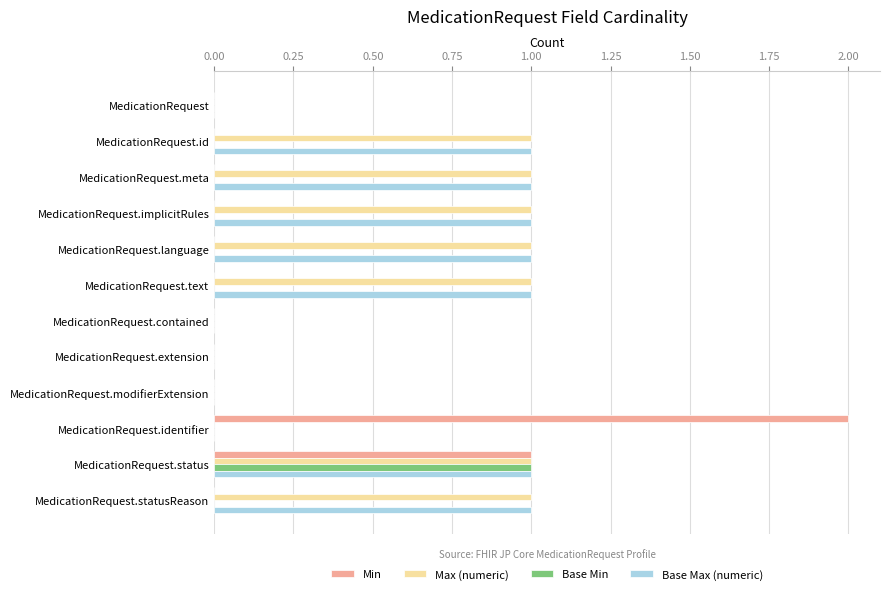

True or false: Min has a value of 2 at MedicationRequest.identifier.

True